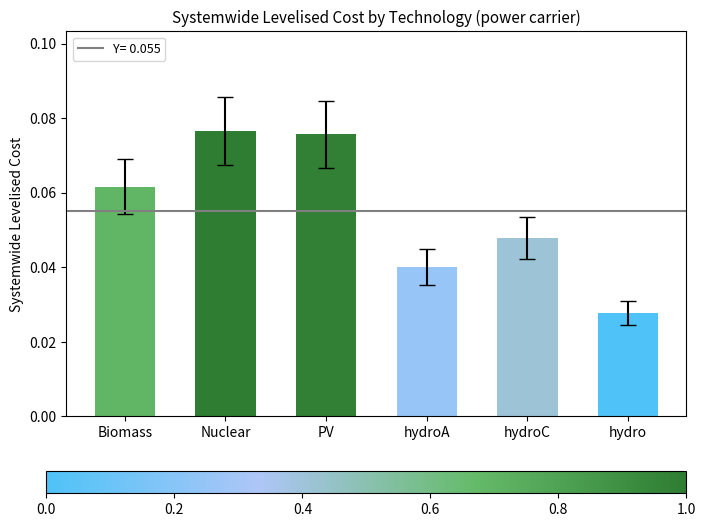

List the labels in order of value, smallest first.

hydro, hydroA, hydroC, Biomass, PV, Nuclear